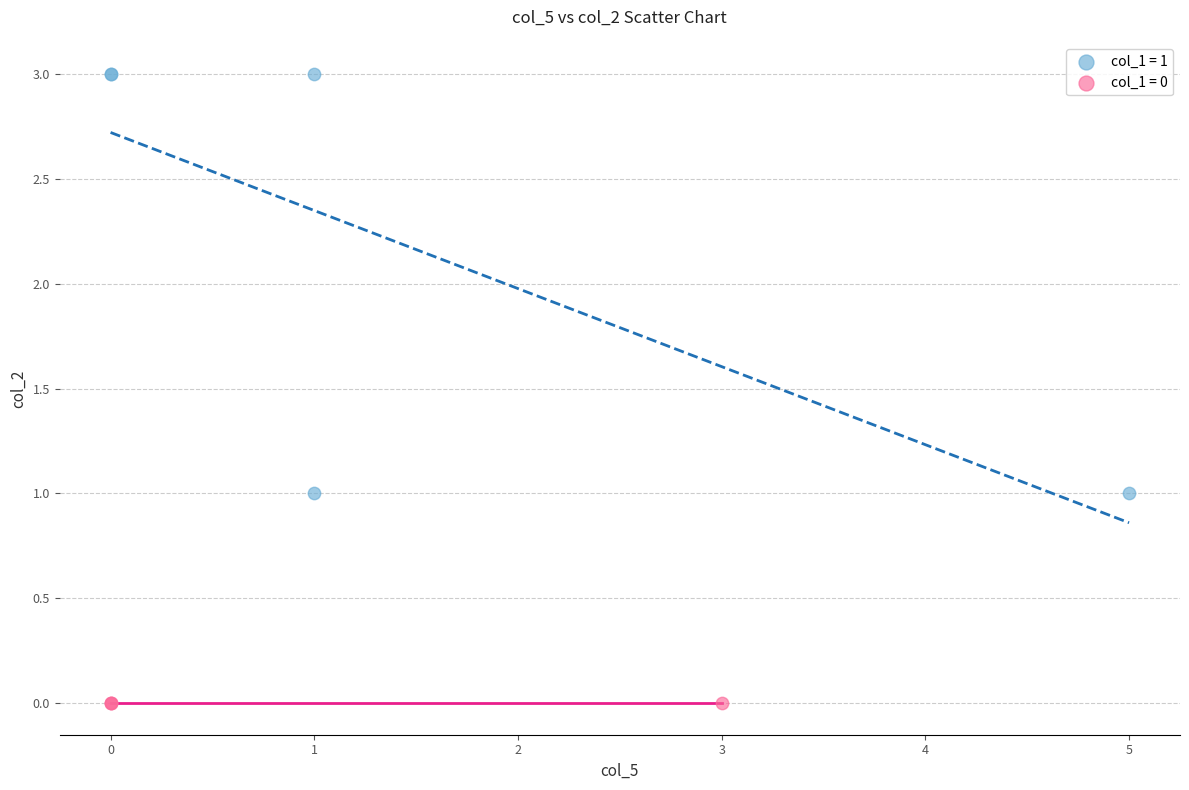

Which series reaches the minimum Y coordinate?

col_1 = 0